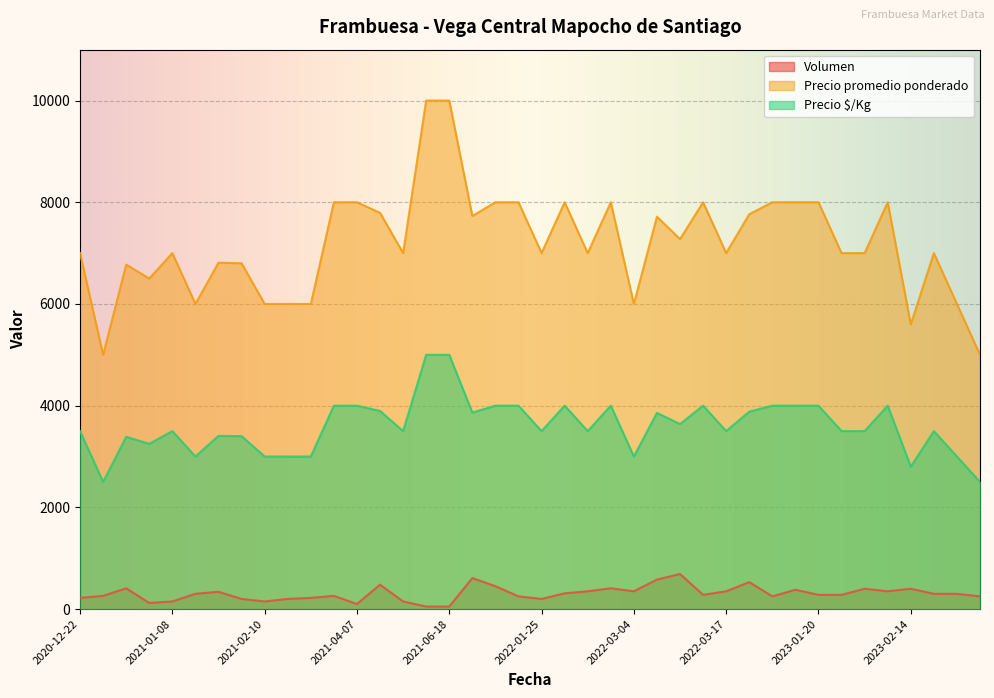

True or false: Precio promedio ponderado and Precio $/Kg intersect in this chart.

False